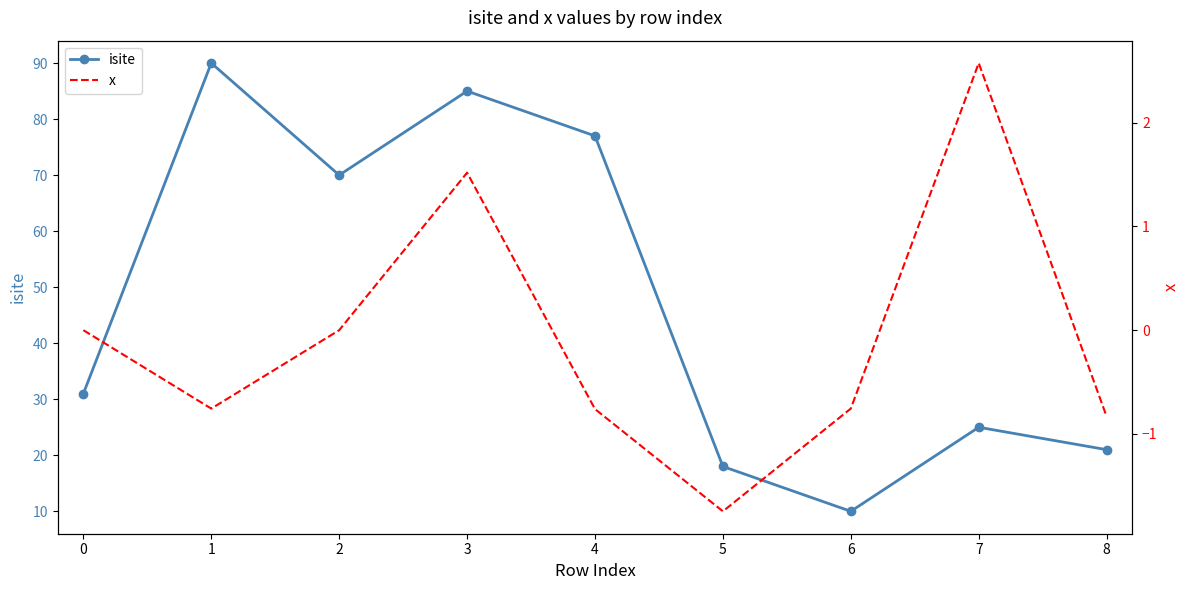

In x, how many points are higher than both neighbors (excluding endpoints)?

2